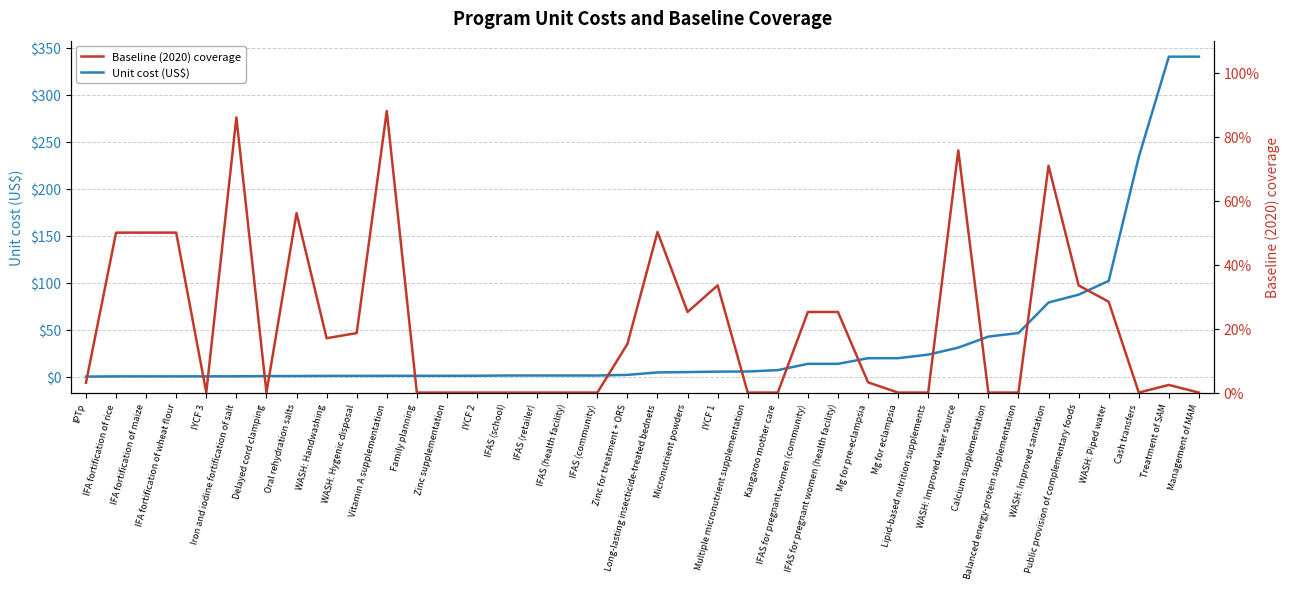

Is it true that Unit cost (US$) equals 19.7 at Mg for pre-eclampsia?

True